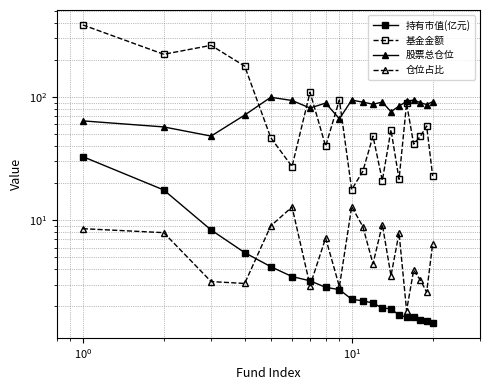

Reading left to right, transcribe all the data shown in this chart.

持有市值(亿元): 32.8	17.6	8.3	5.5	4.2	3.5	3.2	2.9	2.7	2.3	2.2	2.1	1.9	1.9	1.7	1.6	1.6	1.6	1.5	1.5
基金金额: 384.2	222.0	262.3	177.9	46.7	27.3	109.3	39.9	94.6	17.7	25.0	48.1	21.0	54.1	21.5	88.6	41.5	47.9	58.1	22.8
股票总仓位: 64.0	57.1	48.2	71.3	99.4	93.6	81.3	89.2	66.5	94.3	90.8	87.3	90.8	75.9	84.4	92.0	94.4	89.9	86.8	91.5
仓位占比: 8.5	7.9	3.2	3.1	9.0	12.8	3.0	7.2	2.9	12.9	8.9	4.4	9.2	3.5	7.9	1.9	3.9	3.3	2.6	6.4